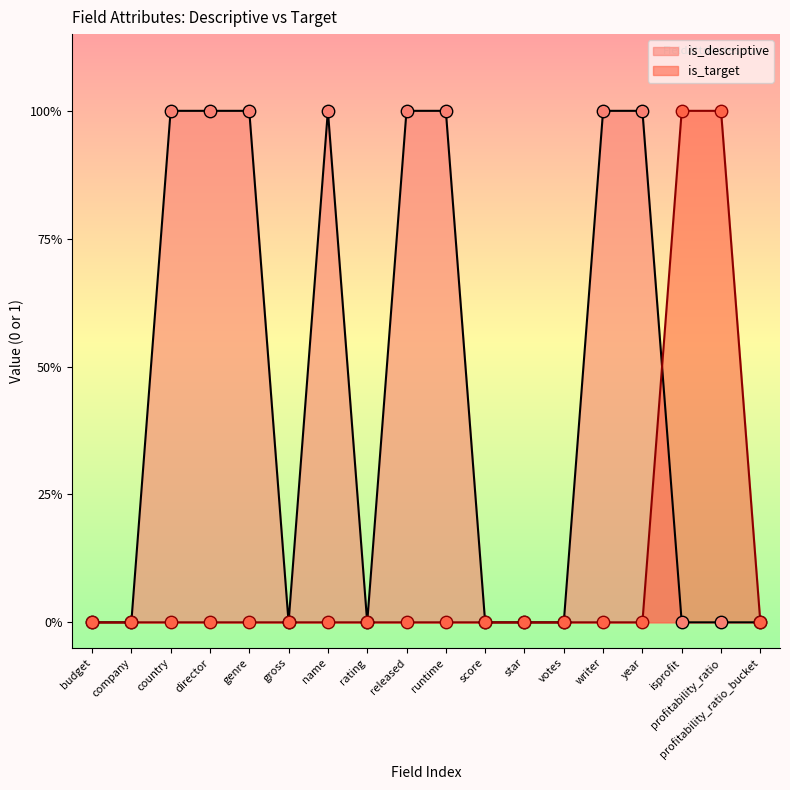

Which series reaches the minimum Y coordinate?

is_descriptive